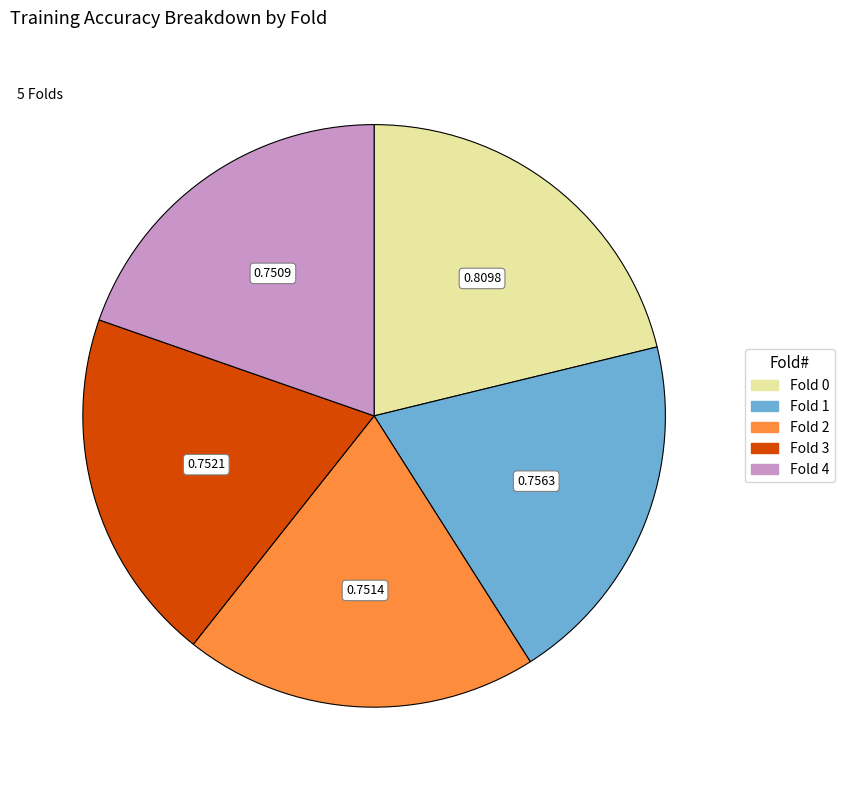

Is the sum of Fold 3 and Fold 2 greater than half?

No